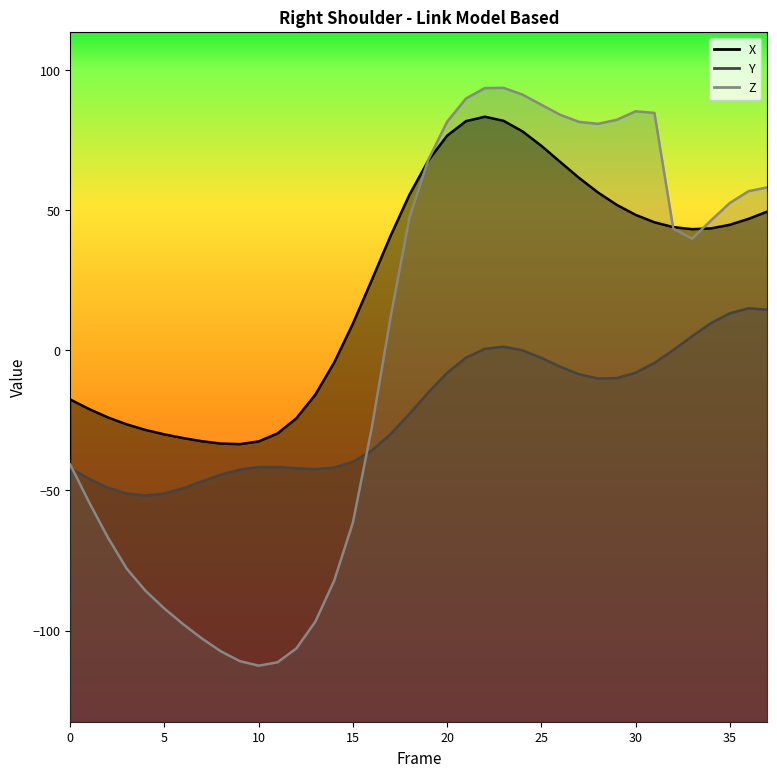

Reading left to right, list all the values displayed in this chart.

X: 0=-17.6	1=-21.0	2=-24.0	3=-26.4	4=-28.4	5=-30.0	6=-31.3	7=-32.5	8=-33.3	9=-33.5	10=-32.5	11=-29.7	12=-24.3	13=-15.9	14=-4.5	15=9.5	16=25.1	17=40.9	18=55.5	19=67.7	20=76.6	21=81.8	22=83.3	23=81.9	24=78.1	25=72.9	26=67.2	27=61.5	28=56.3	29=51.9	30=48.3	31=45.7	32=44.0	33=43.2	34=43.5	35=44.8	36=46.9	37=49.5
Y: 0=-42.0	1=-45.9	2=-49.1	3=-51.1	4=-51.8	5=-51.1	6=-49.2	7=-46.7	8=-44.3	9=-42.6	10=-41.7	11=-41.6	12=-42.1	13=-42.4	14=-41.9	15=-39.8	16=-35.8	17=-29.9	18=-22.7	19=-15.0	20=-8.0	21=-2.6	22=0.5	23=1.3	24=-0.0	25=-2.7	26=-5.9	27=-8.6	28=-10.1	29=-9.9	30=-8.0	31=-4.5	32=0.1	33=5.0	34=9.7	35=13.2	36=15.0	37=14.5
Z: 0=-40.8	1=-54.2	2=-66.9	3=-78.0	4=-85.9	5=-92.2	6=-97.8	7=-102.9	8=-107.5	9=-110.9	10=-112.5	11=-111.3	12=-106.4	13=-96.9	14=-82.3	15=-61.4	16=-27.7	17=11.8	18=47.3	19=68.0	20=81.6	21=89.8	22=93.6	23=93.6	24=91.2	25=87.6	26=84.0	27=81.5	28=80.8	29=82.2	30=85.3	31=84.7	32=43.4	33=39.8	34=46.3	35=52.6	36=56.8	37=58.1